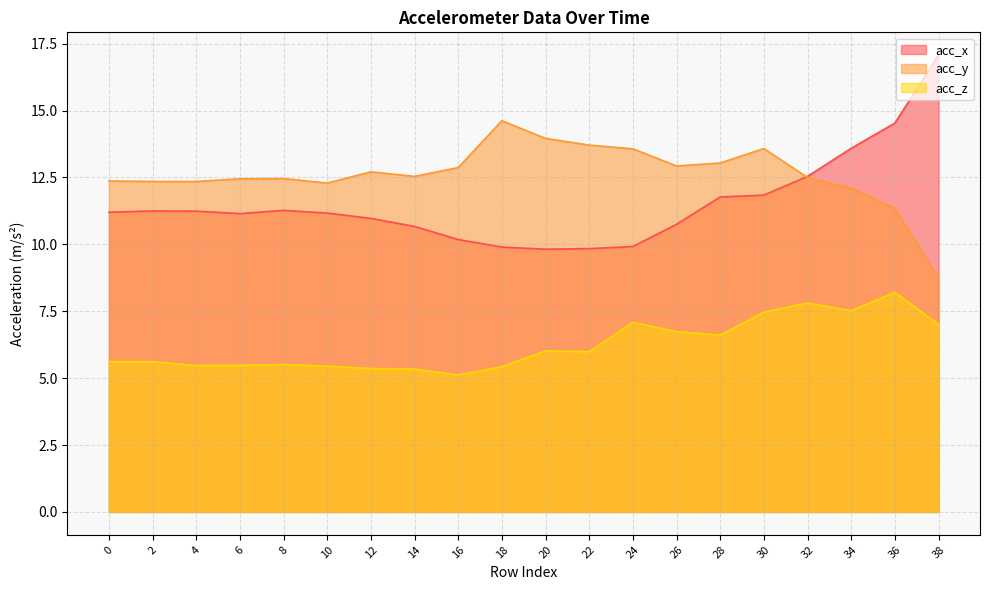

What is the value of the acc_z point at the 16th from the left?

7.5